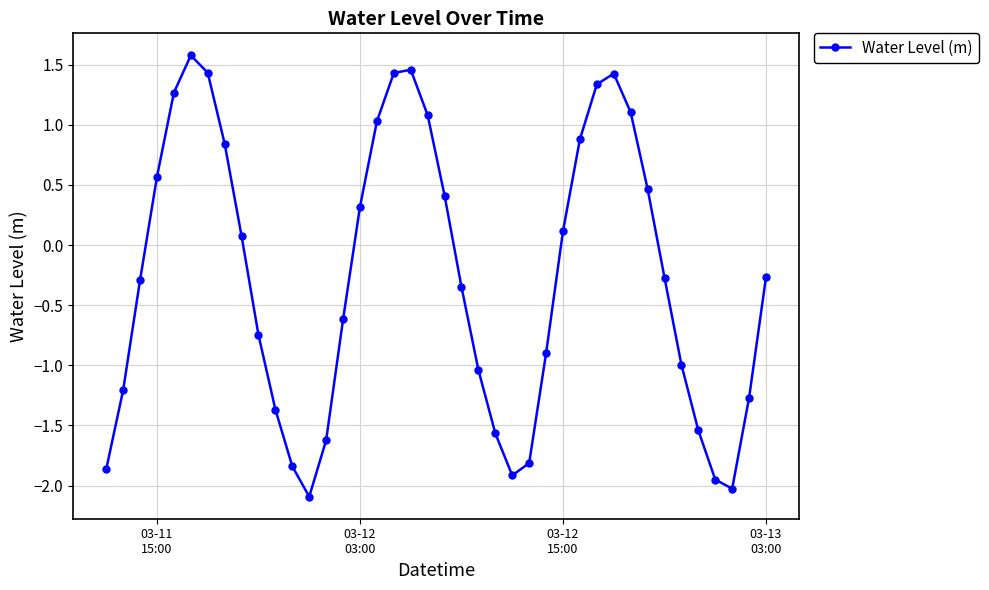

How many lines are shown in the chart?

1